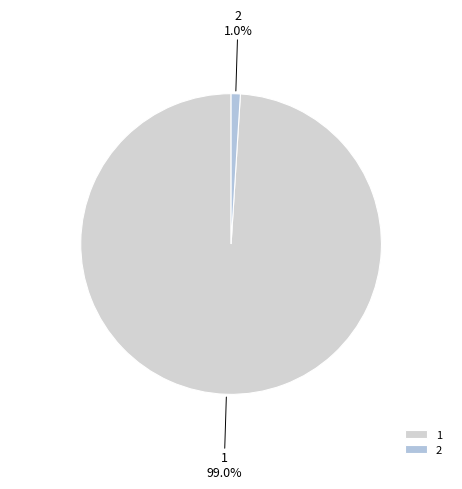

What percentage is the 2 slice, to the nearest percent?

1%